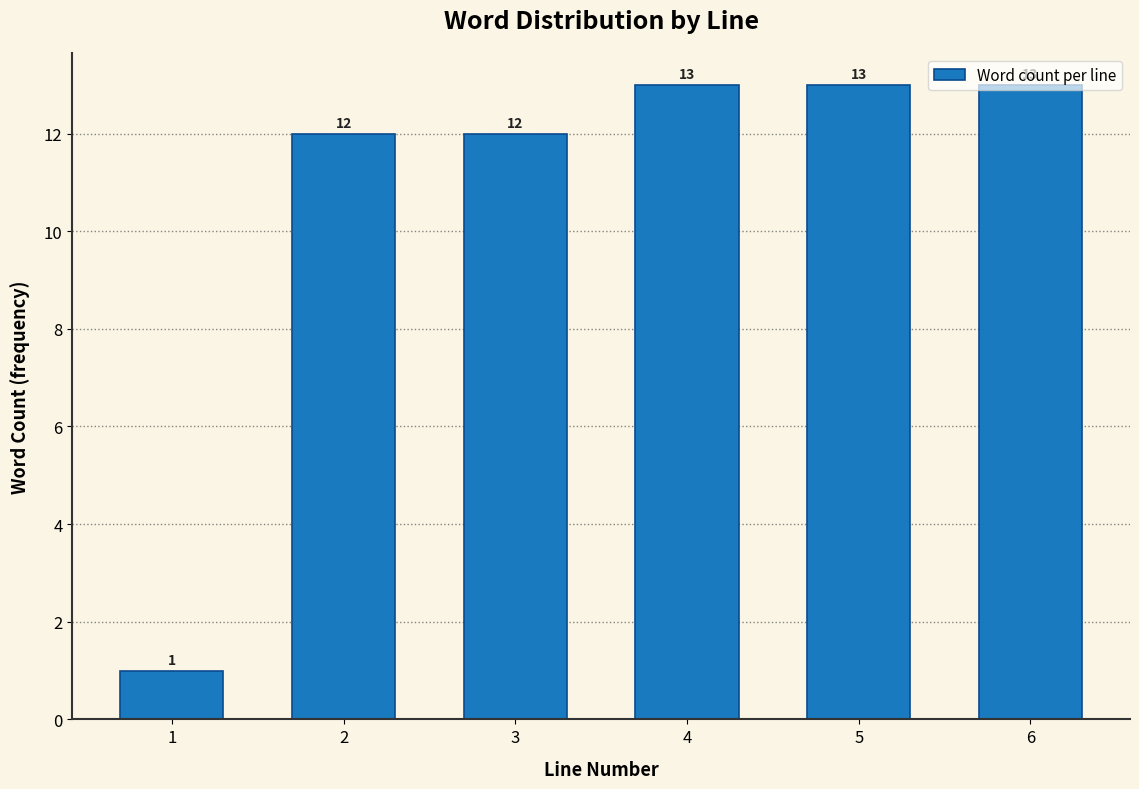

What is the value of the 2nd bar from the left?

12